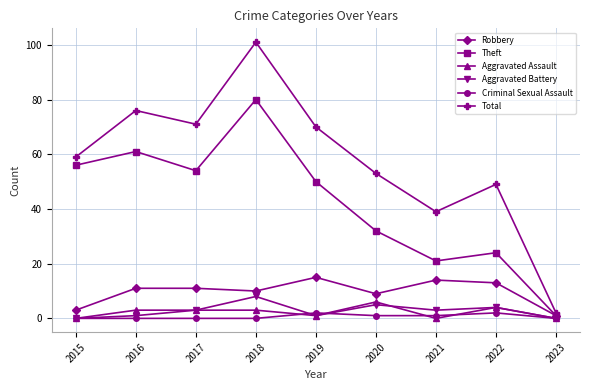

How many data points does each series have?

9